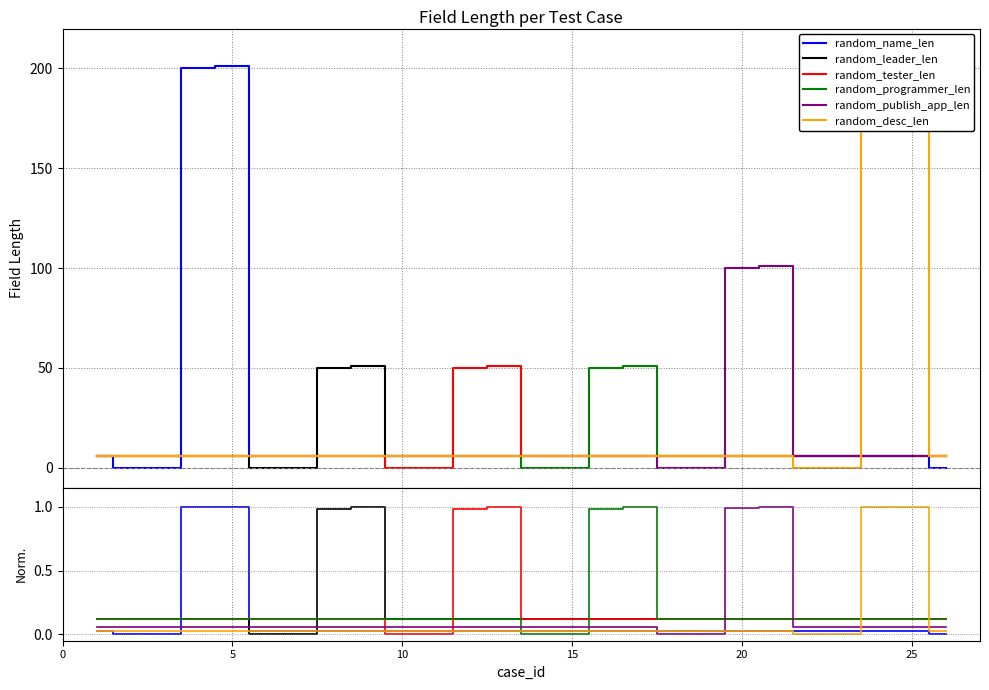

The value of random_publish_app_len at 13 is 0.1. True or false?

False